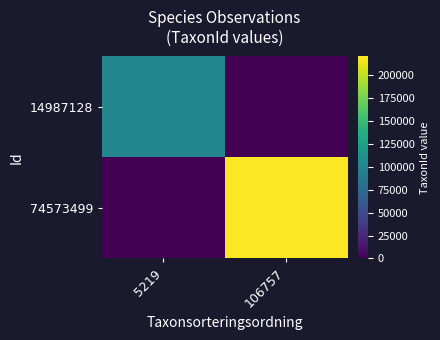

Which series changed the most between 5219 and 106757?

74573499